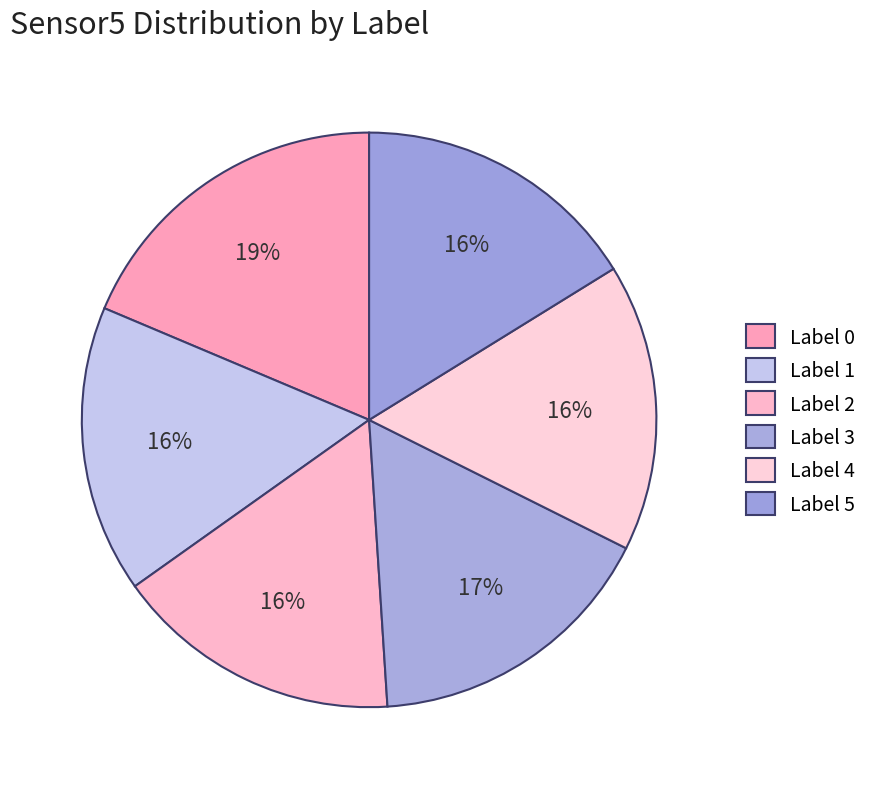

How many segments does this pie chart have?

6